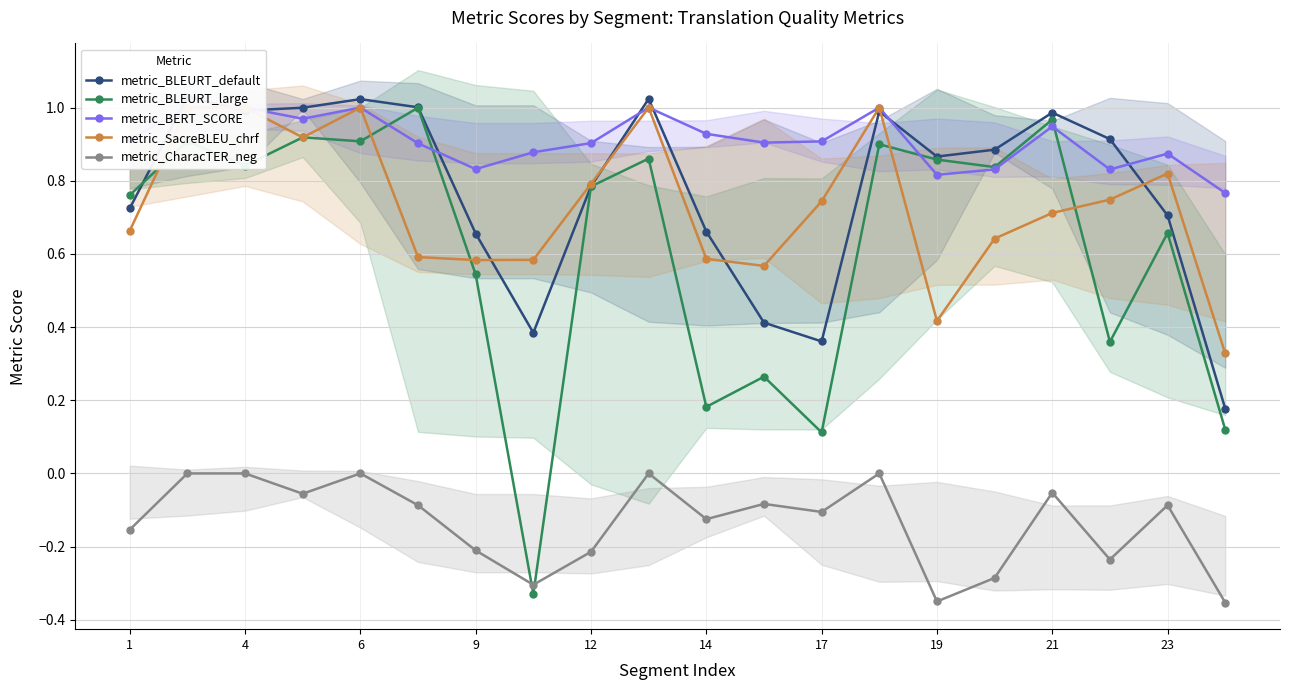

How many lines are shown in the chart?

5